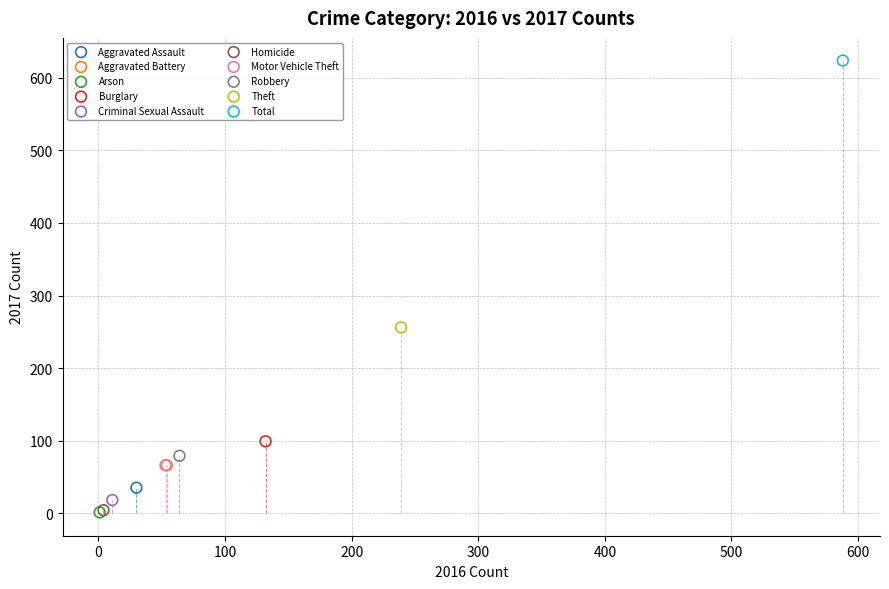

What are all the series names shown in the legend?

Aggravated Assault, Aggravated Battery, Arson, Burglary, Criminal Sexual Assault, Homicide, Motor Vehicle Theft, Robbery, Theft, Total